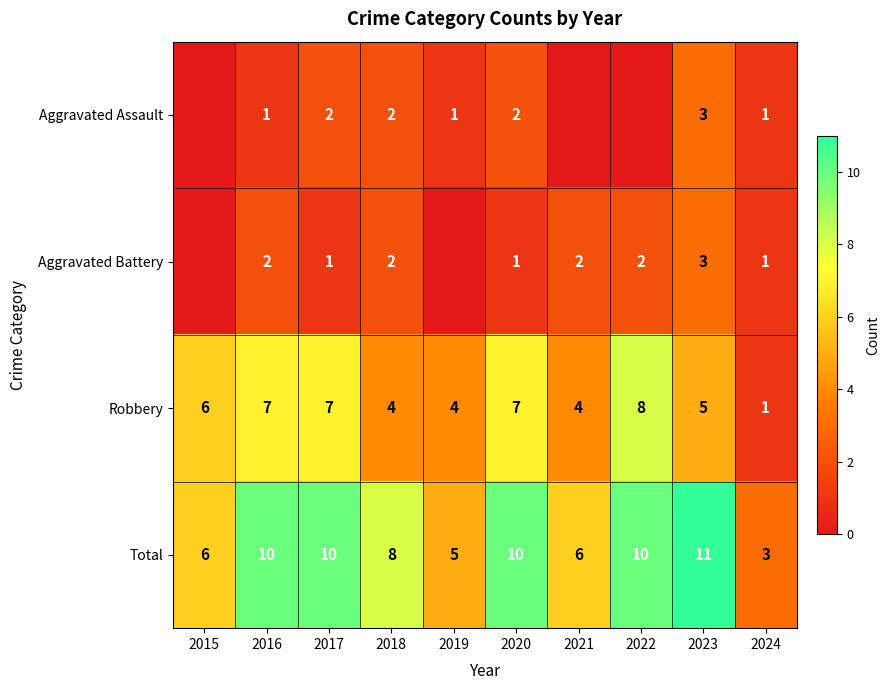

What is the difference between the maximum and minimum values in the Robbery series?

7